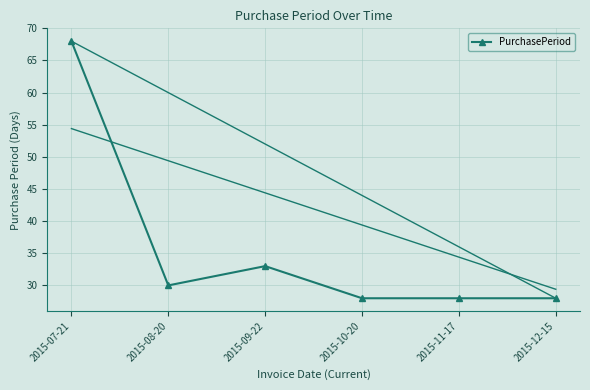

True or false: the data shows 13 at 2015-08-20.

False